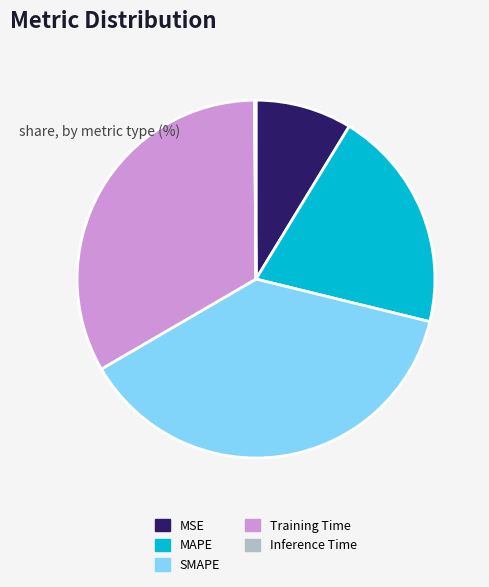

Is it true that Training Time is 33% of the pie?

True